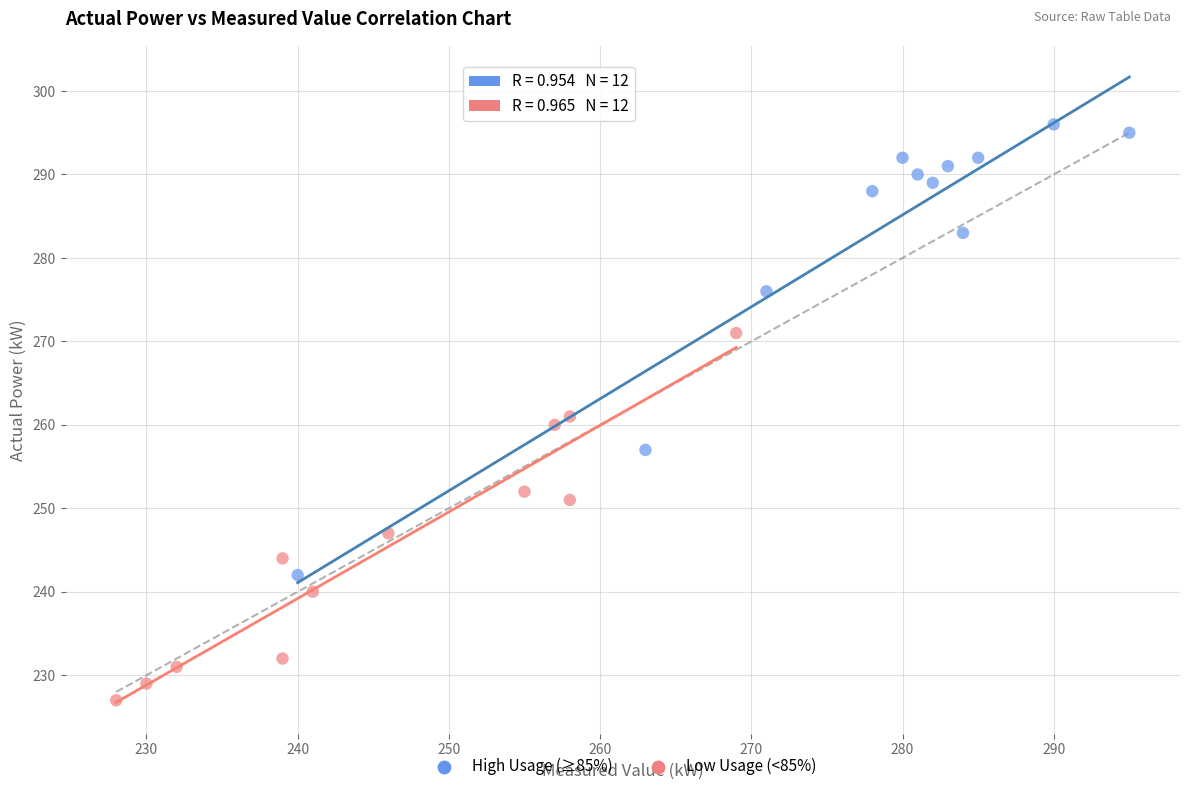

What are all the series names shown in the legend?

High Usage (≥85%), Low Usage (<85%)